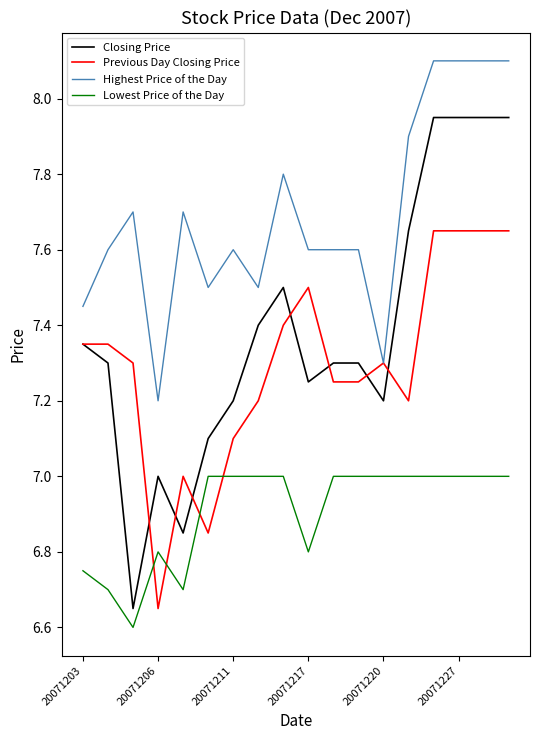

Which series has the widest spread of values?

Closing Price